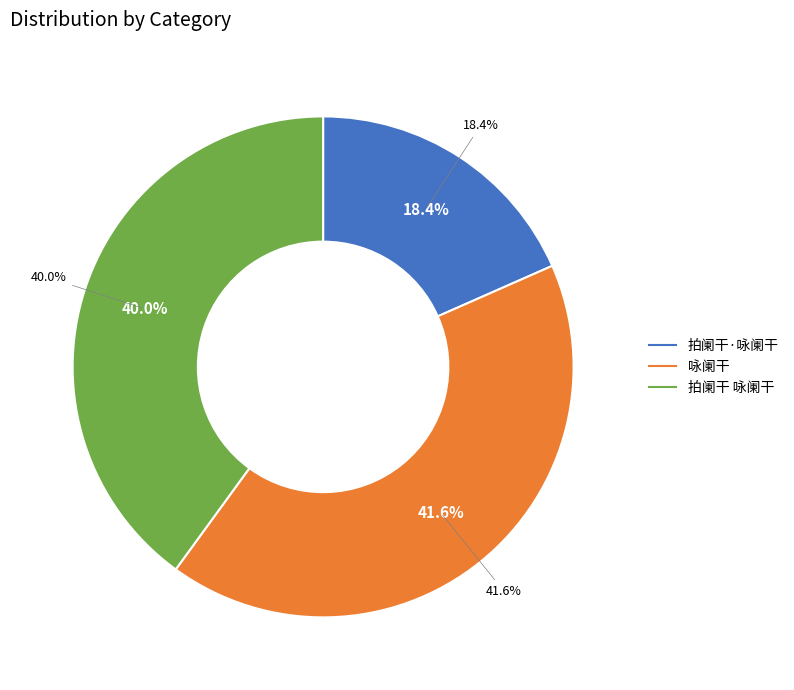

To the nearest percent, what percentage of the pie is 拍阑干 咏阑干?

40%